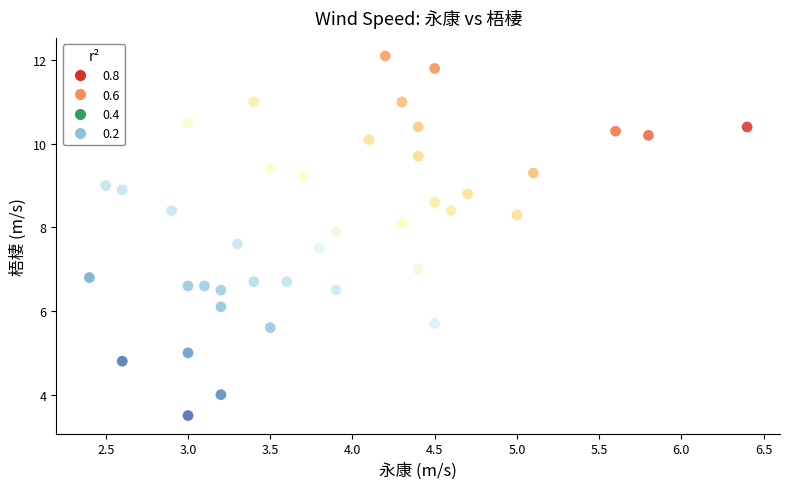

What is the range of X values (max minus min)?

4.0